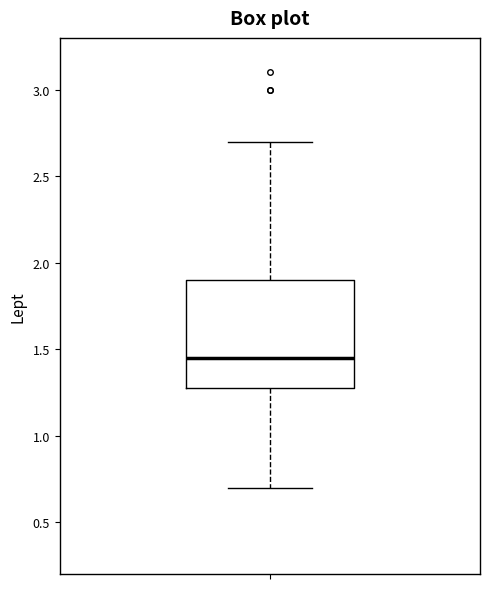

Where does the median line of the box sit on the y-axis? The values are not printed on the chart, so give them approximately, as read against the axis.

1.45